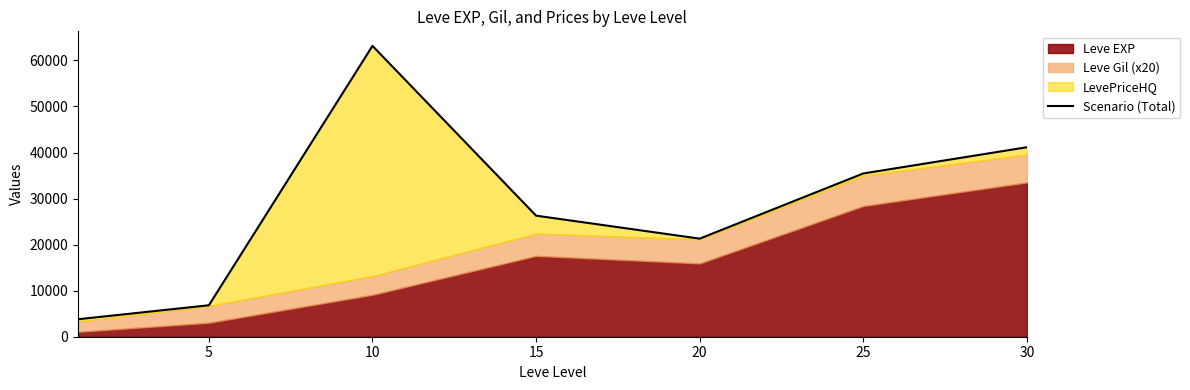

Reading left to right, list all the values displayed in this chart.

3796.5	6831.3	63163.3	26292.8	21299.1	35454.5	41146.8